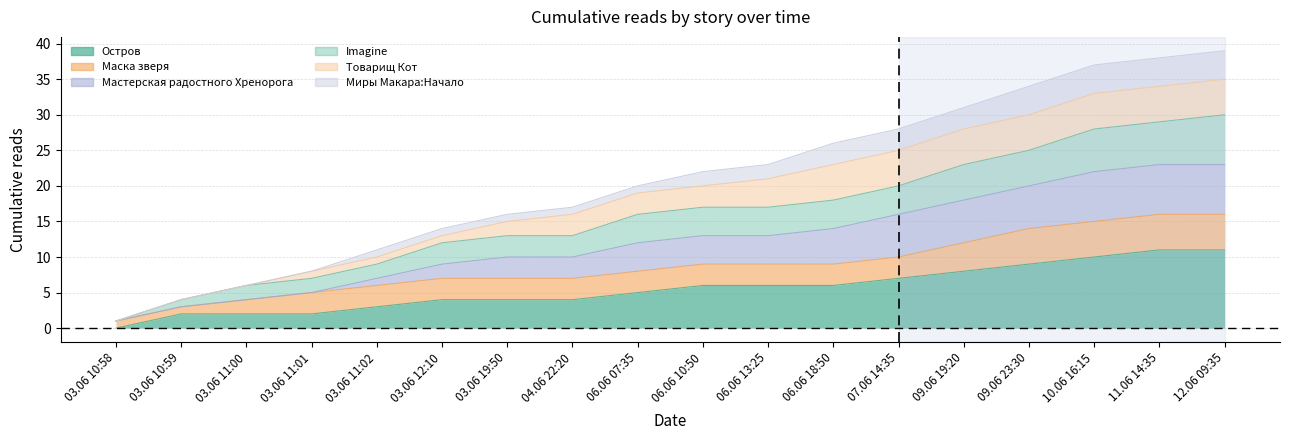

At which category is the sum across all series the highest?

12.06 09:35